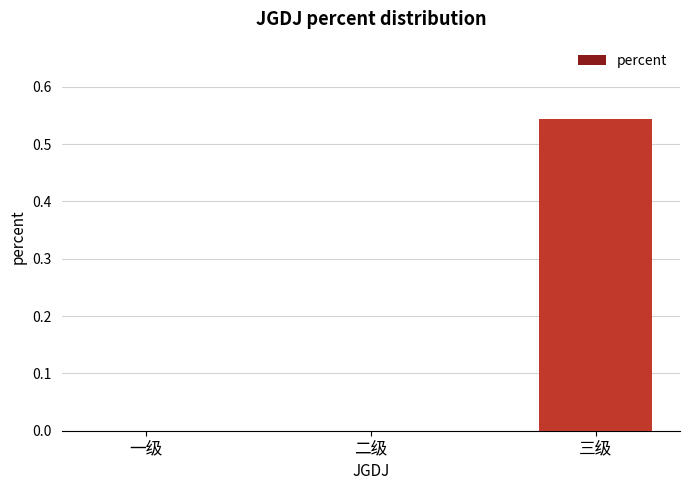

Is it true that the value at 二级 is 0.2?

False